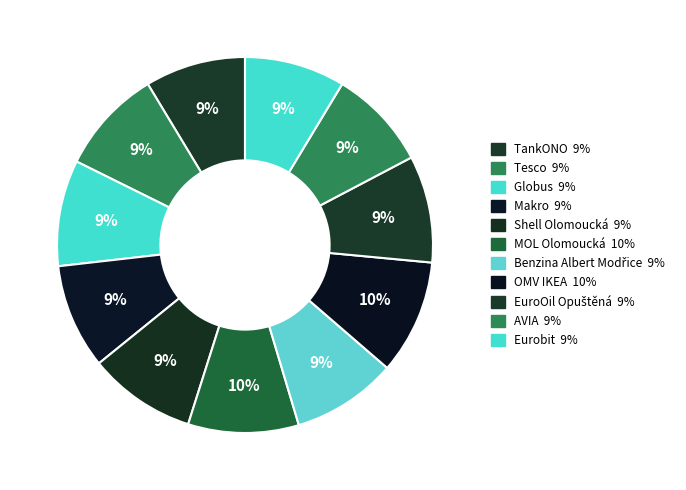

The AVIA slice represents 9% of the pie. True or false?

True